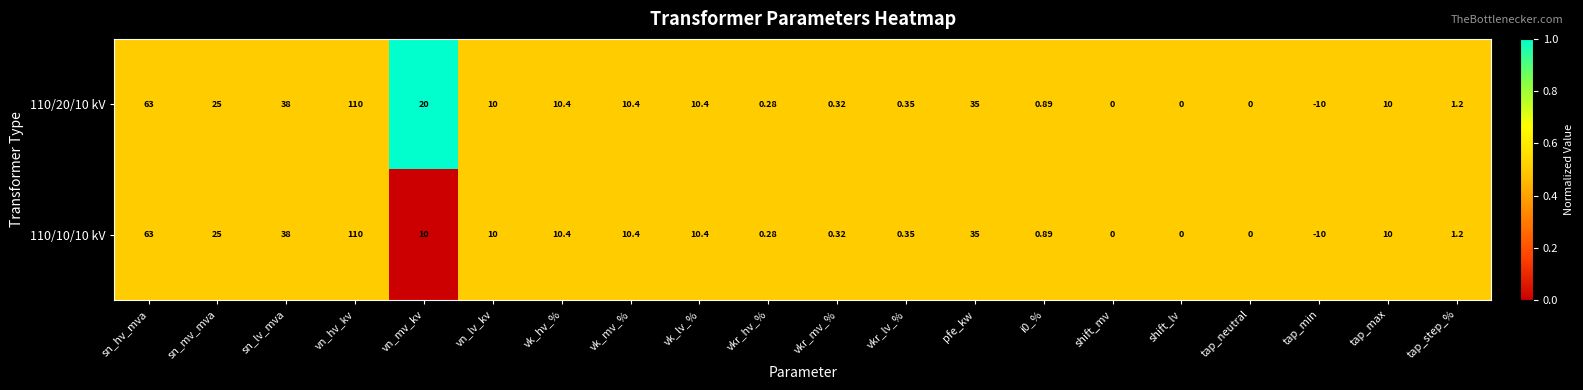

Where is 110/10/10 kV nearest to the value 50?

sn_lv_mva